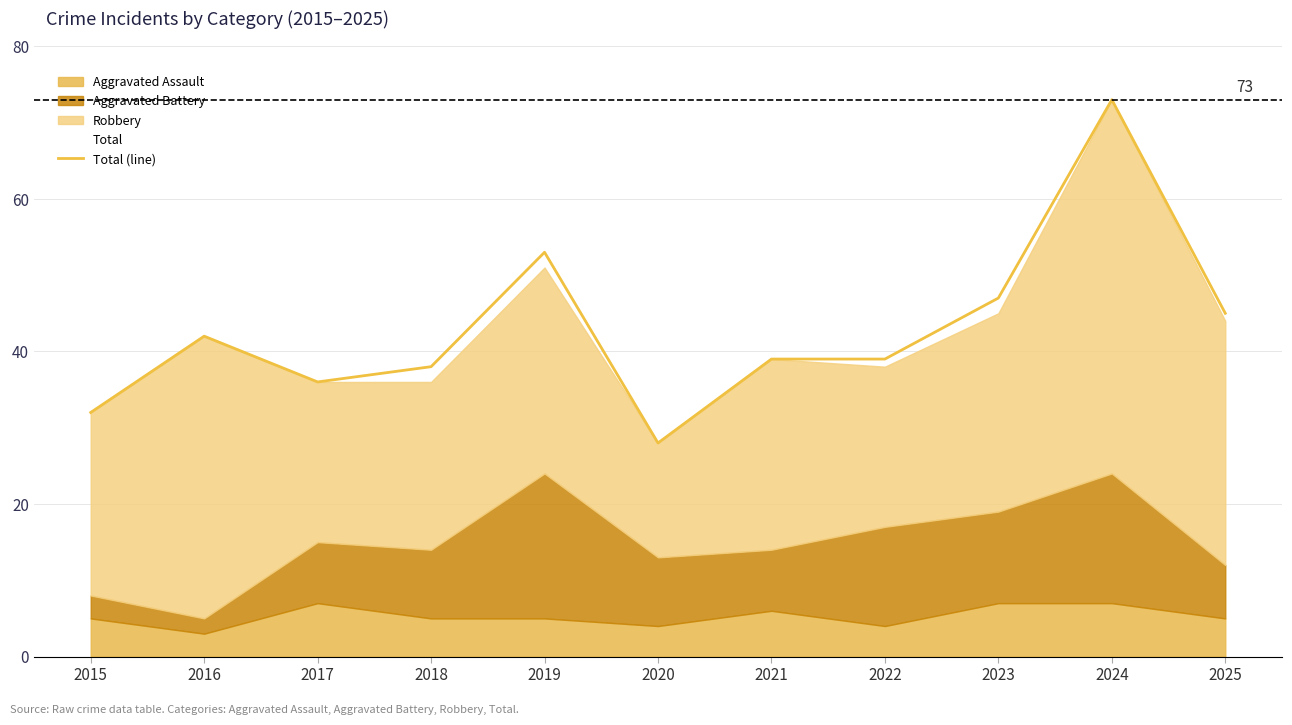

What is the change in value from 2018 to 2021?

+1